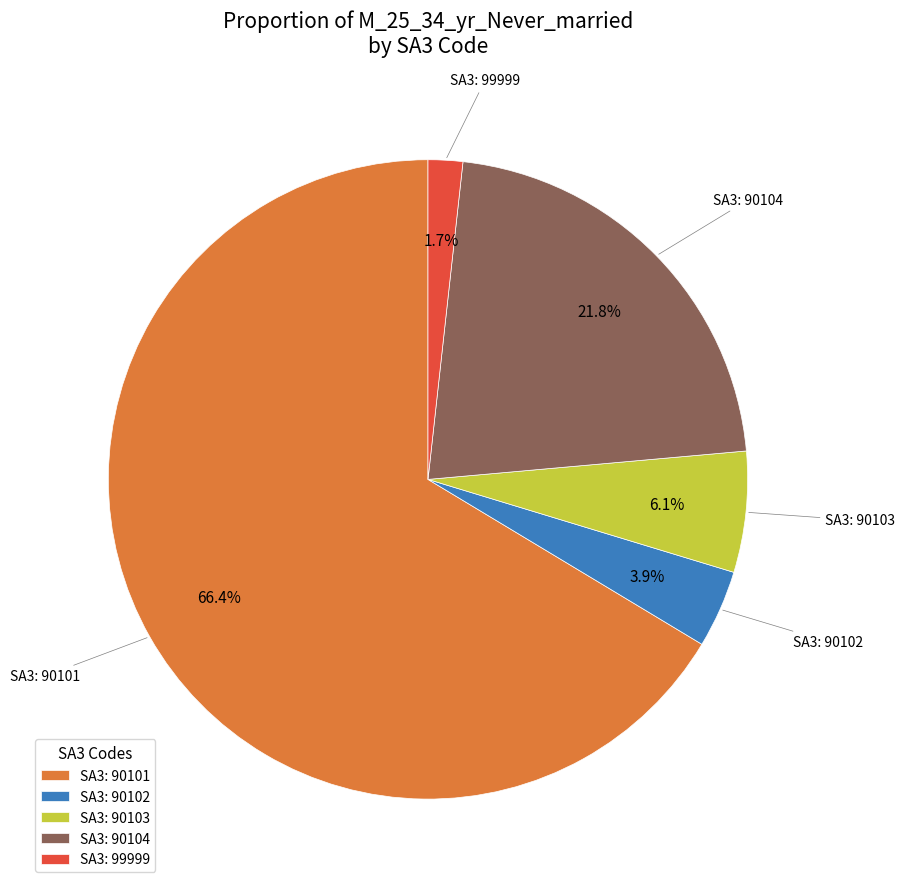

What is the majority slice?

SA3: 90101